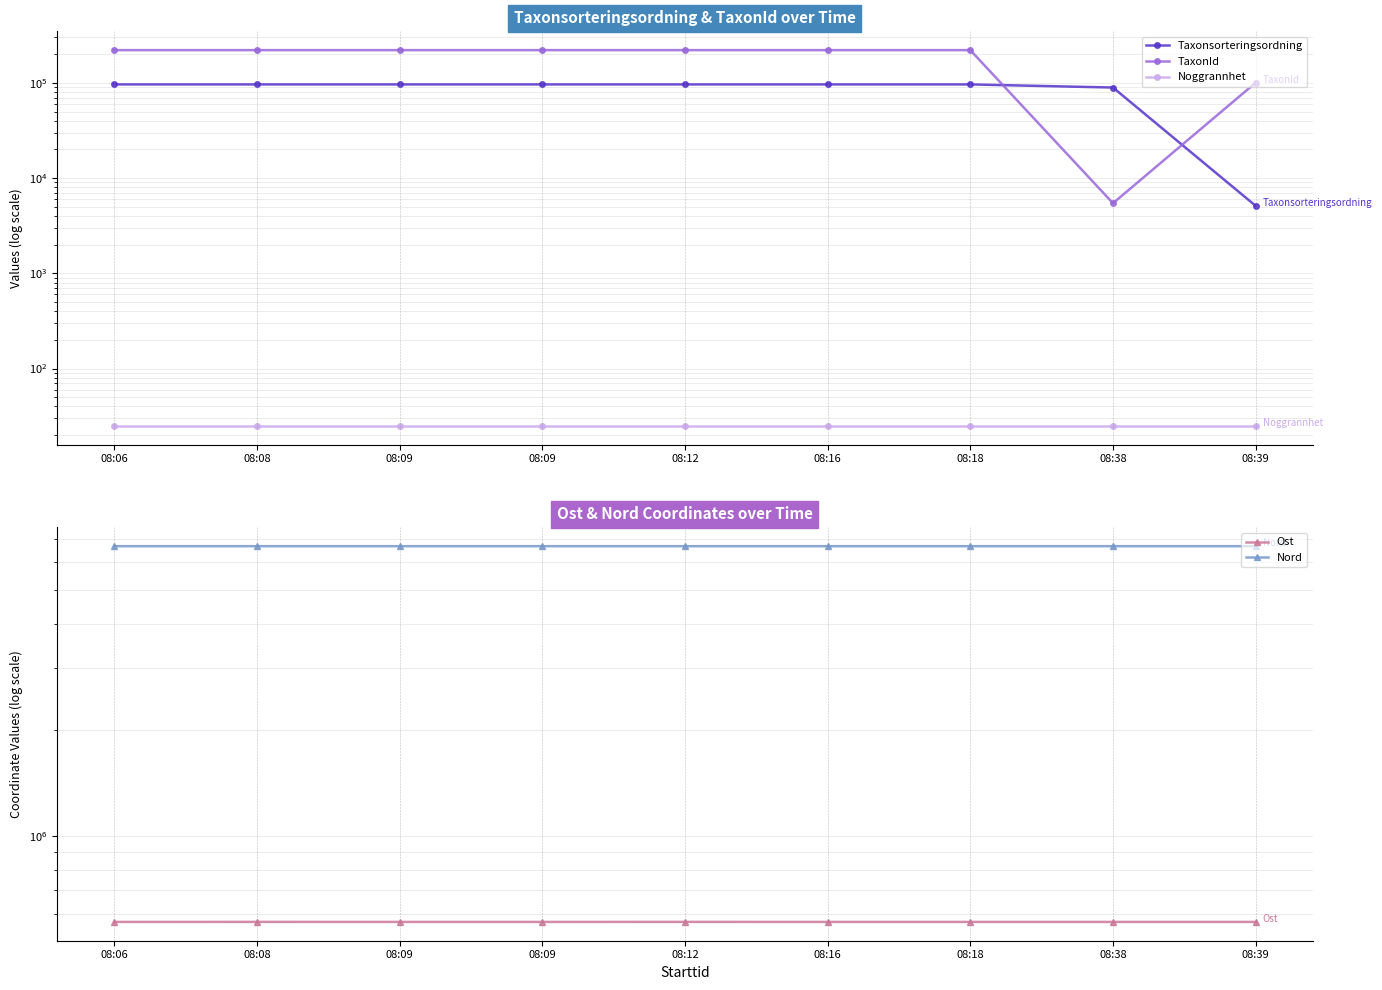

What is the value of the TaxonId point at the 4th from the left?

220787